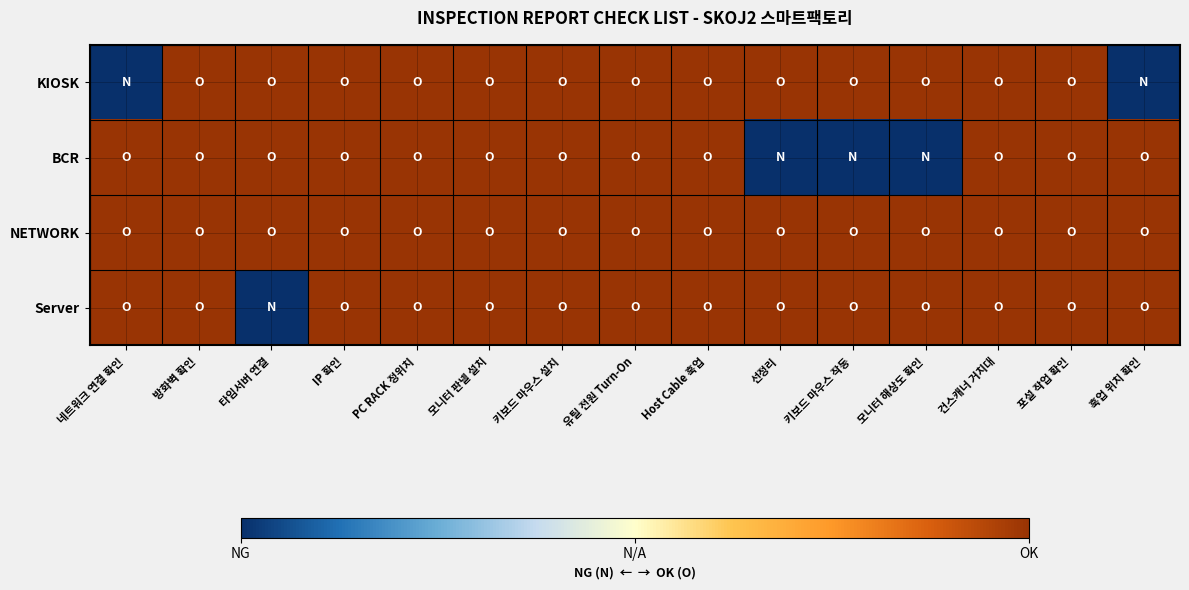

List the series in order of their overall mean, lowest first.

BCR, KIOSK, Server, NETWORK